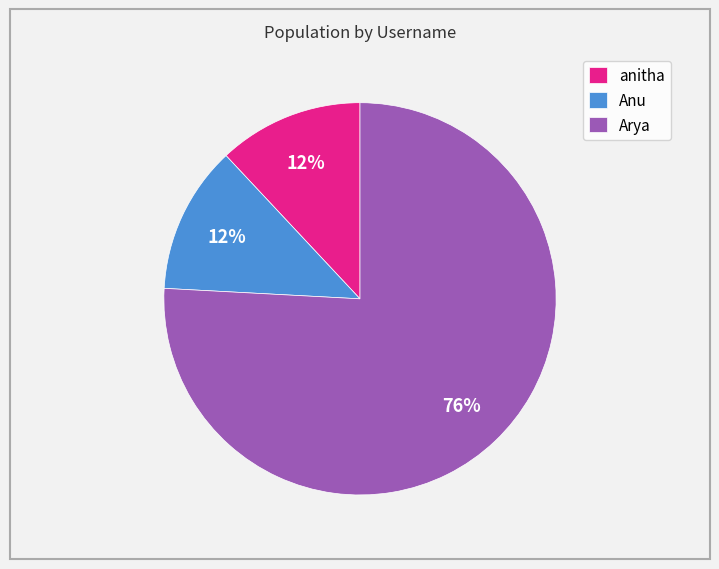

To the nearest percent, what portion does Anu represent?

12%